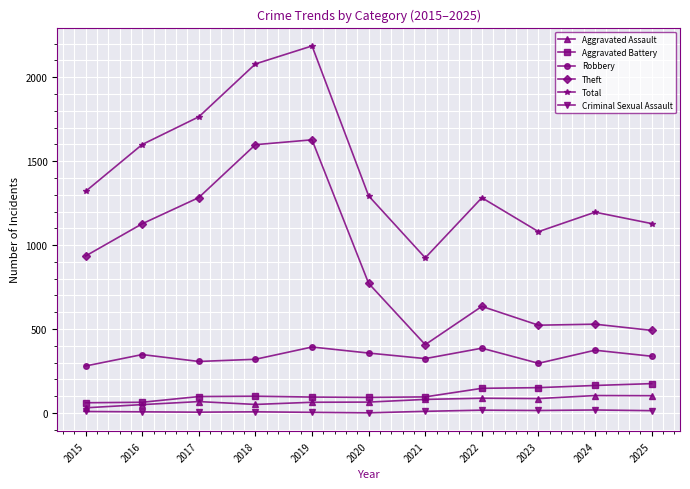

The value of Criminal Sexual Assault at 2020 is 1. True or false?

True